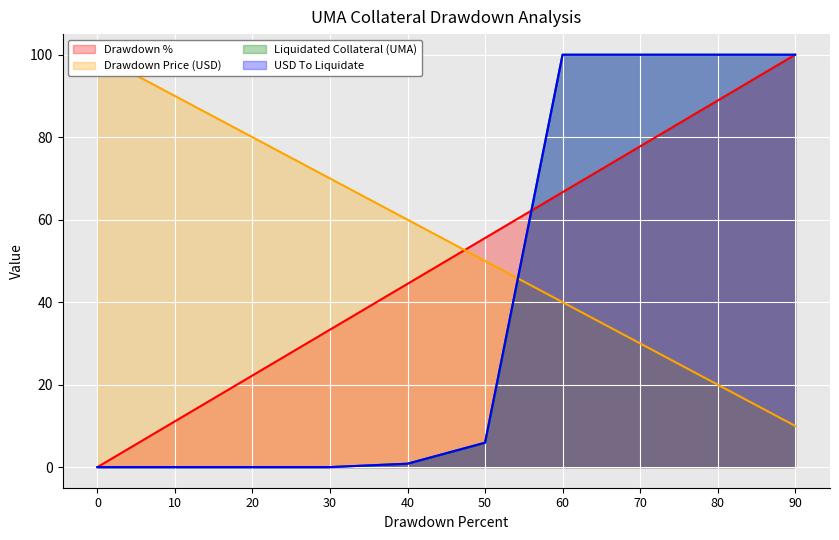

True or false: Drawdown Price (USD) and Liquidated Collateral (UMA) intersect in this chart.

True